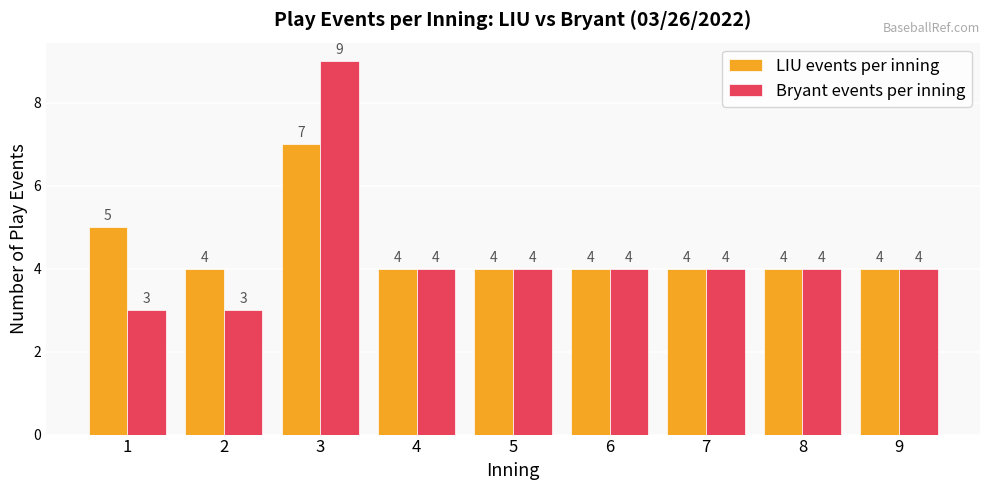

Count the LIU events per inning values in the range 4 to 5.

8